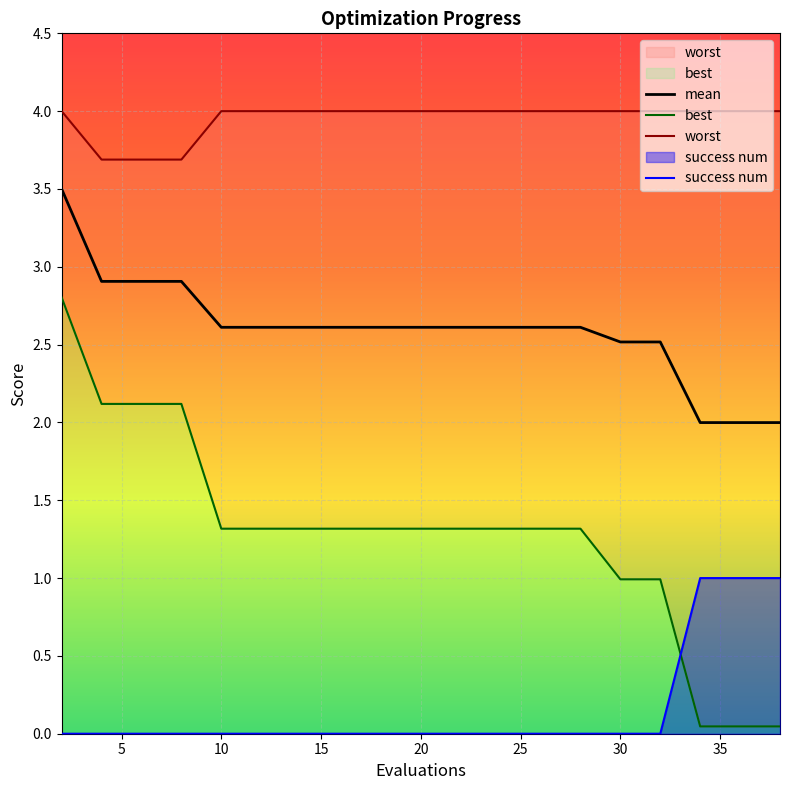

How many lines are shown in the chart?

4